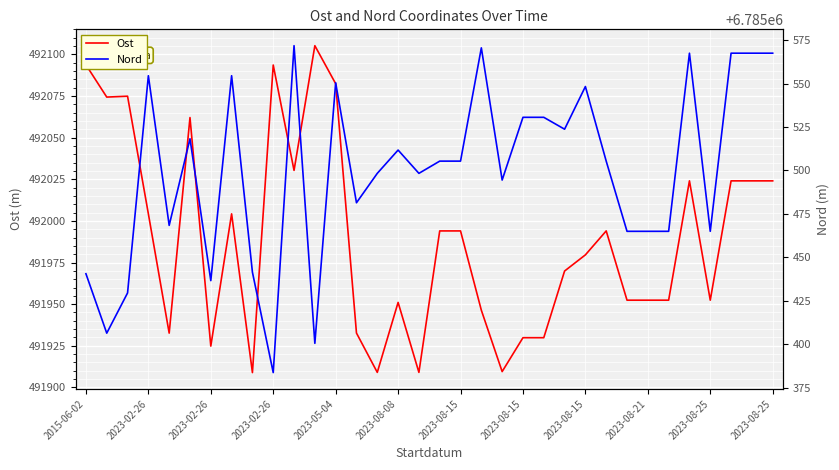

True or false: Ost has a value of 787793.5 at 14.

False